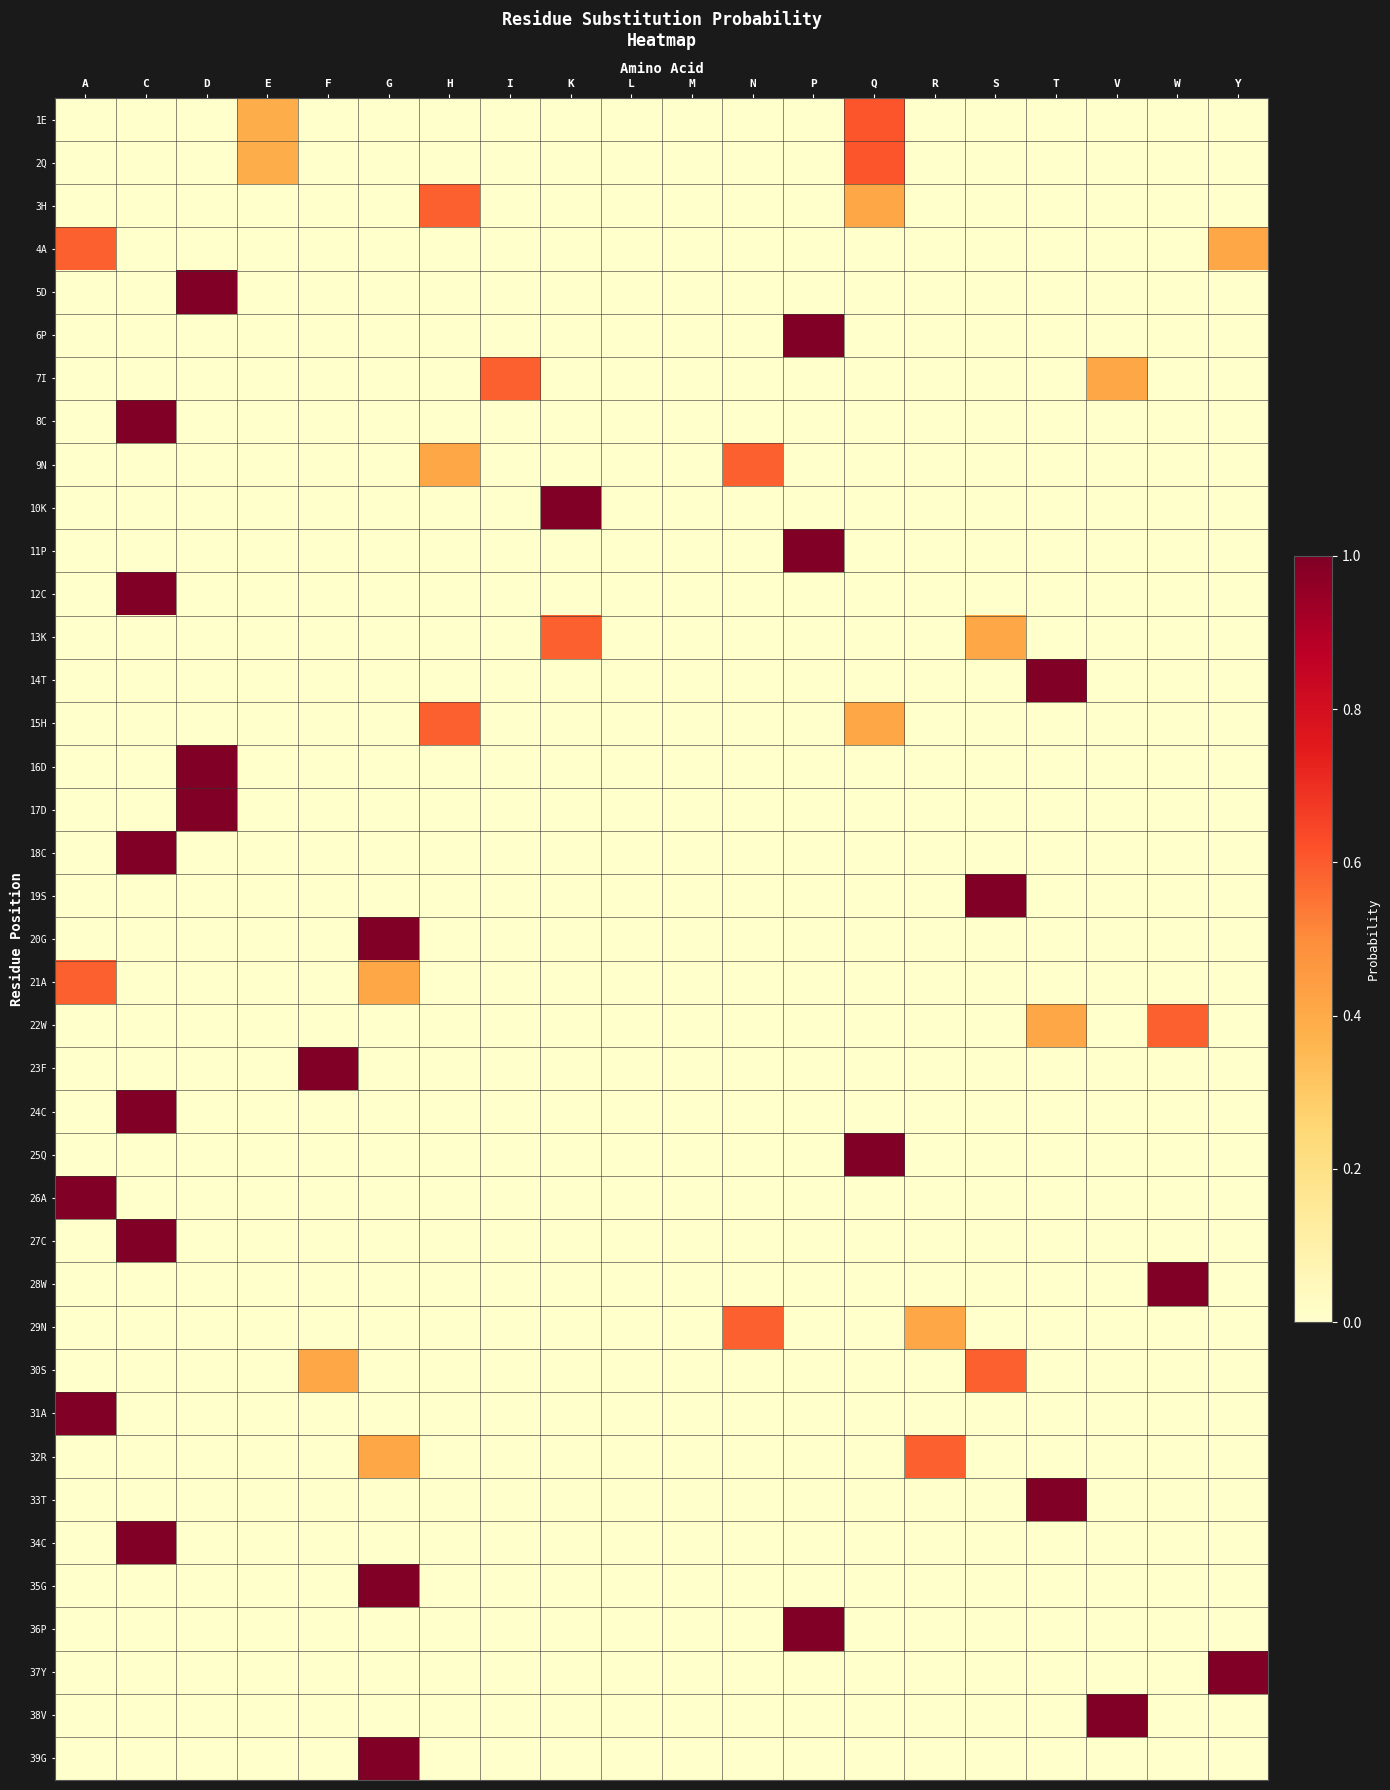

How many categories are shown in the chart?

20